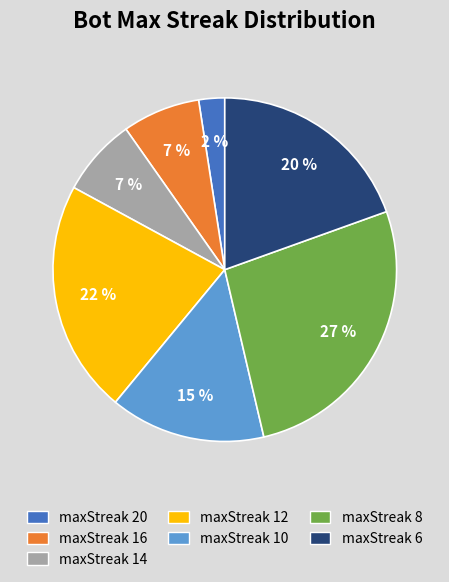

Which has a higher value, maxStreak 20 or maxStreak 16?

maxStreak 16